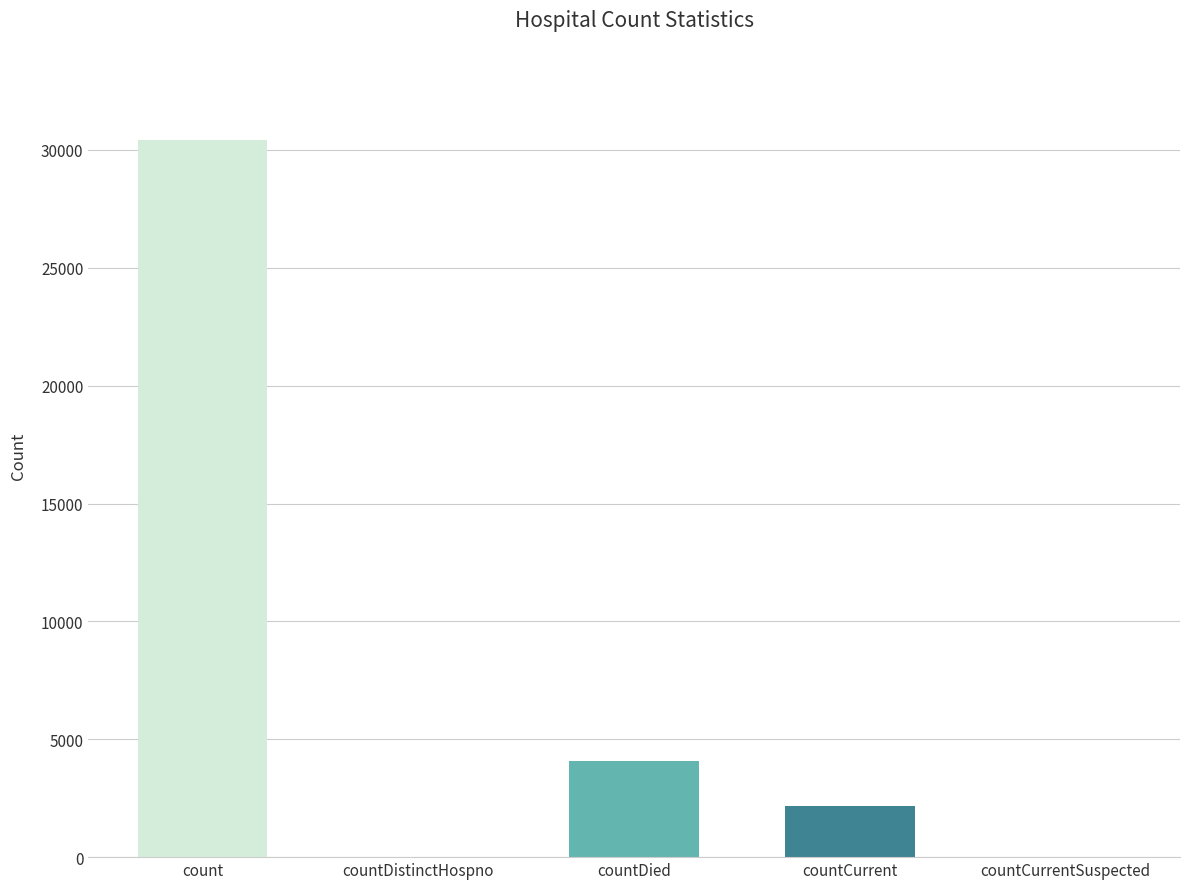

Reading left to right, list all the values displayed in this chart.

count=30428	countDistinctHospno=0	countDied=4084	countCurrent=2172	countCurrentSuspected=0